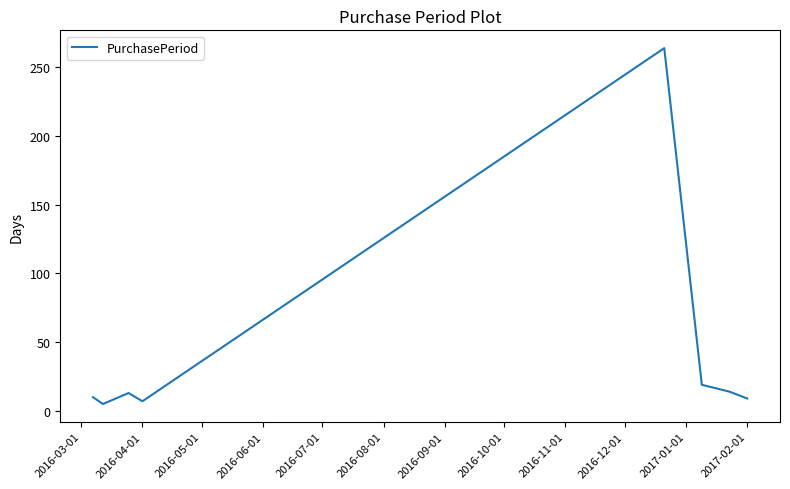

What is the difference between the maximum and minimum values?

259